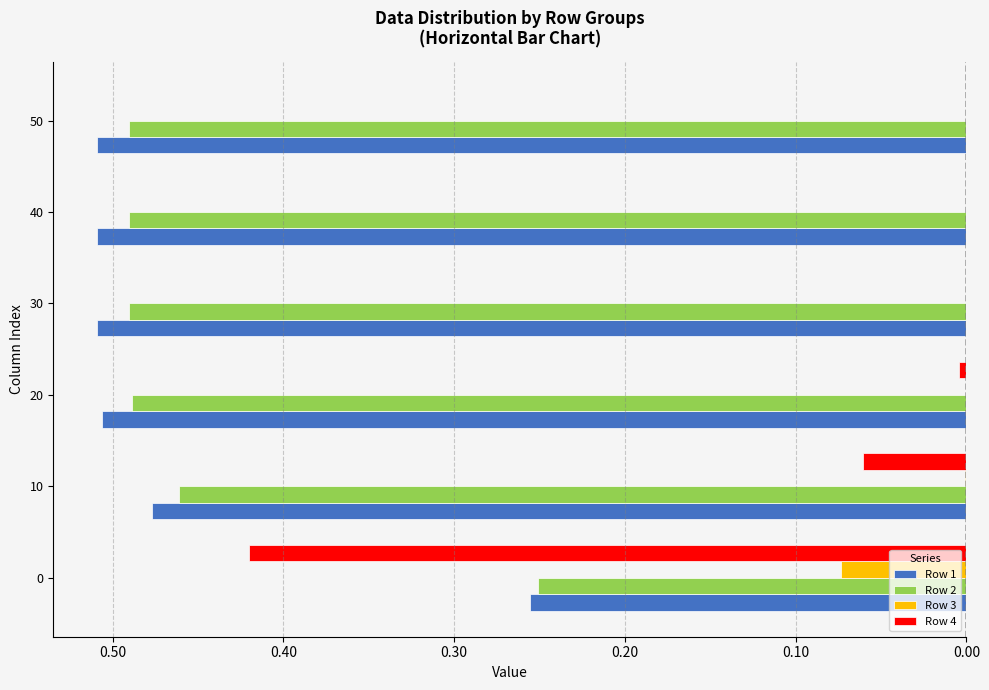

What are all the series names shown in the legend?

Row 1, Row 2, Row 3, Row 4